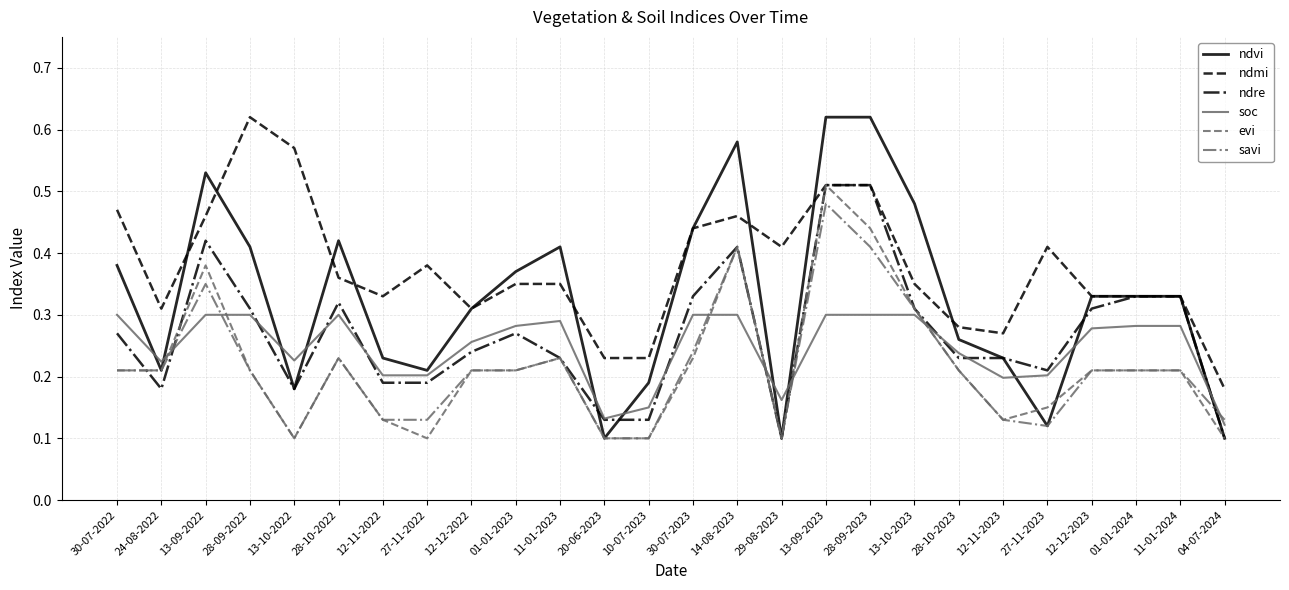

The value of ndvi at 28-10-2023 is 0.3. True or false?

True